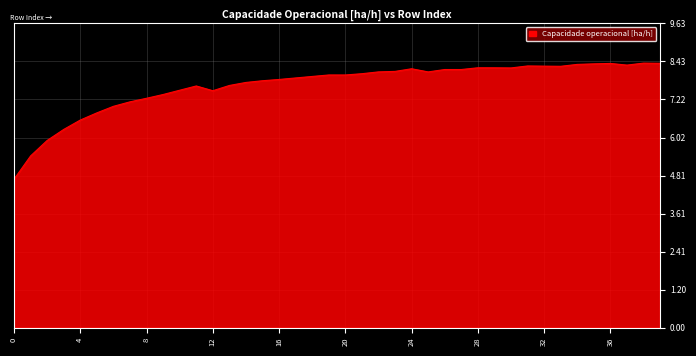

What is the maximum value shown in the chart?

8.4